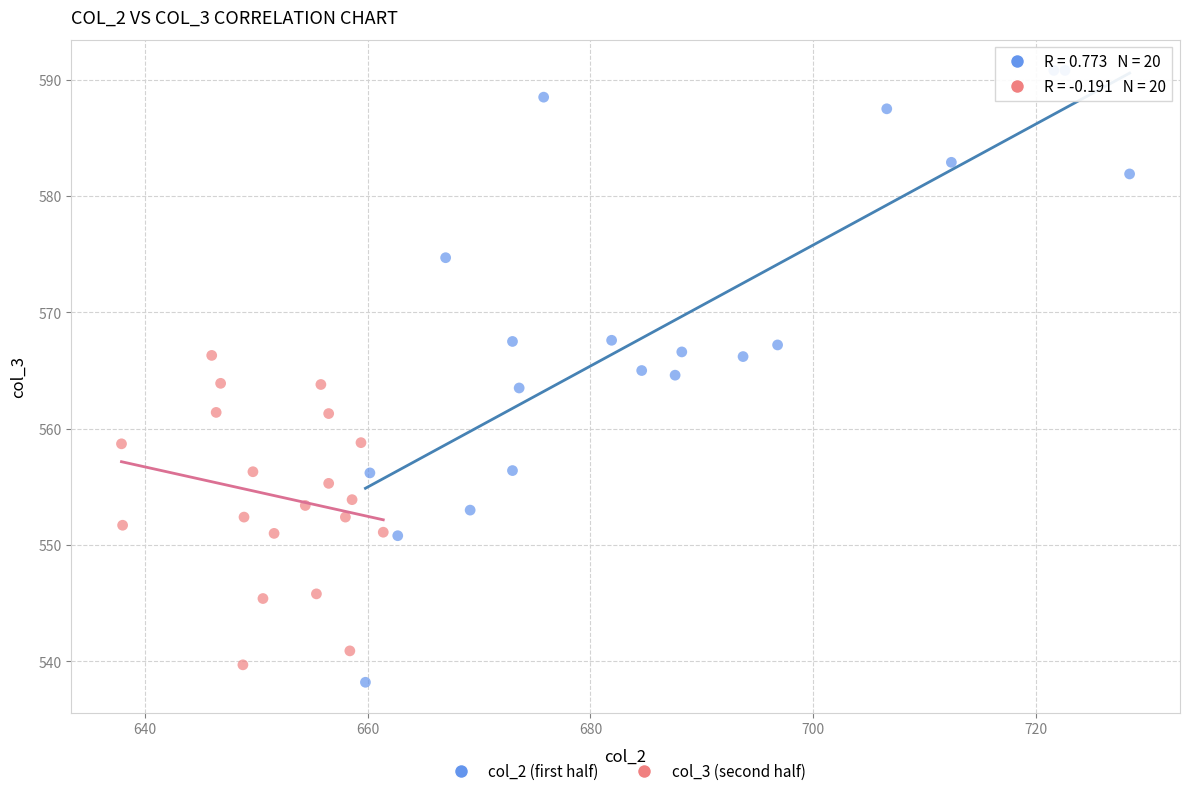

What are all the series names shown in the legend?

col_2 (first half), col_3 (second half)